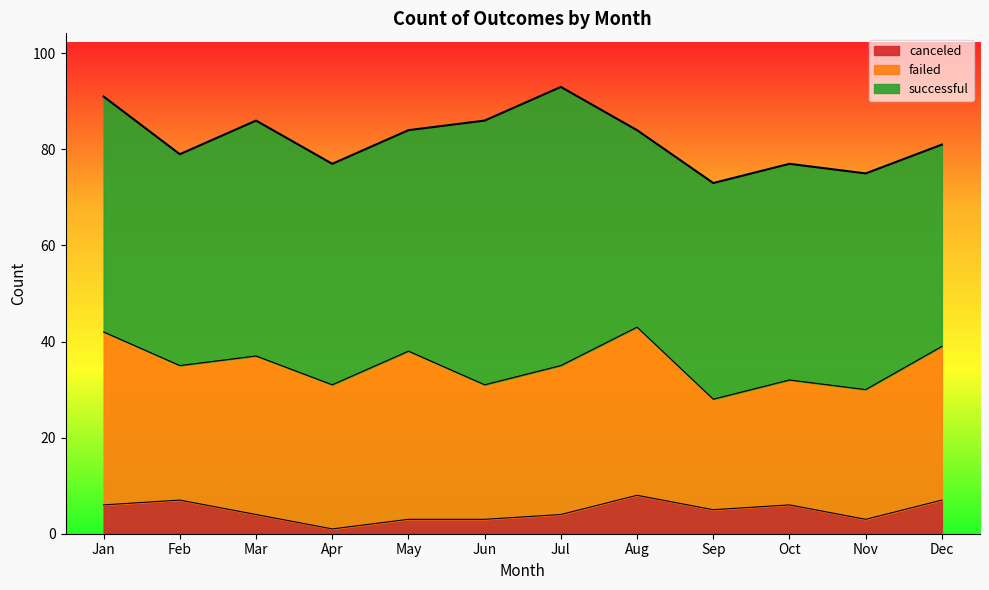

Rank the series at Dec from highest to lowest value.

successful, failed, canceled